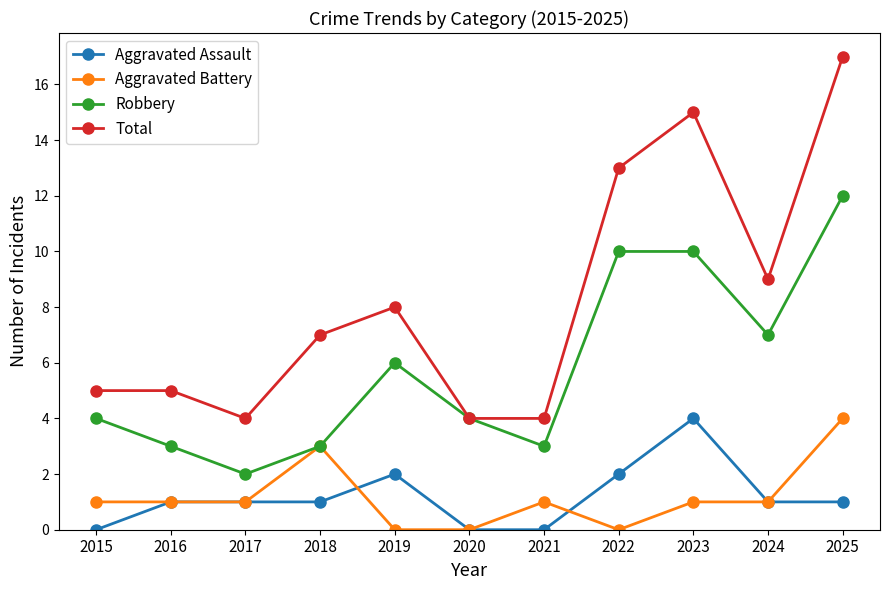

The value of Aggravated Assault at 2020 is 1. True or false?

False